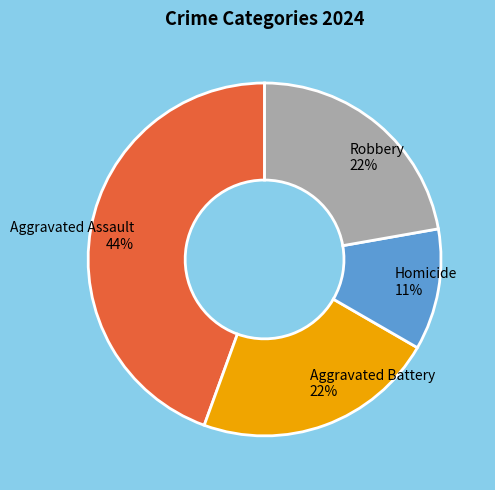

Is it true that Homicide is 1% of the pie?

False